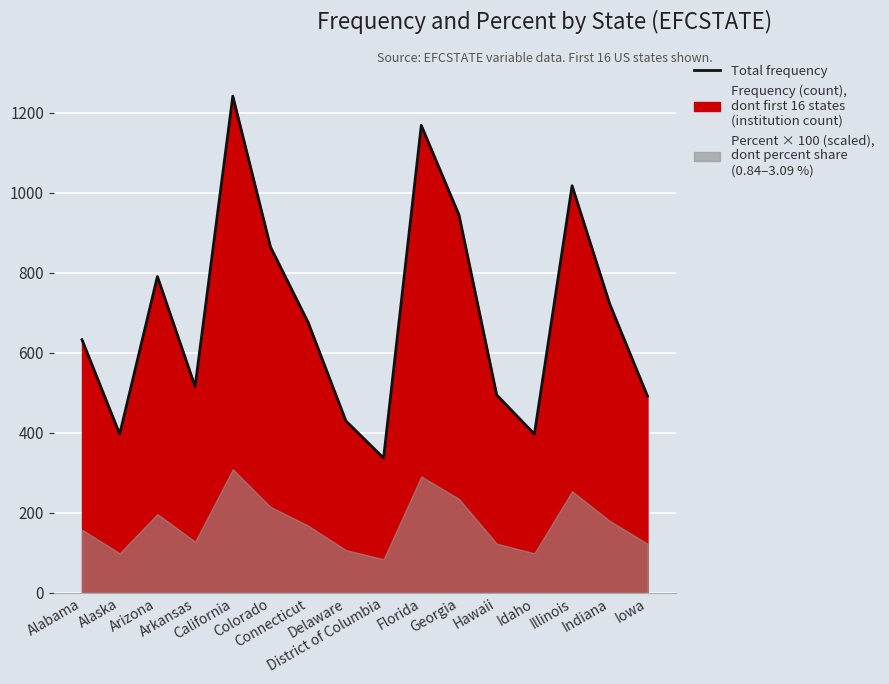

What is the ratio of the value at Alabama to the value at Idaho?

1.6